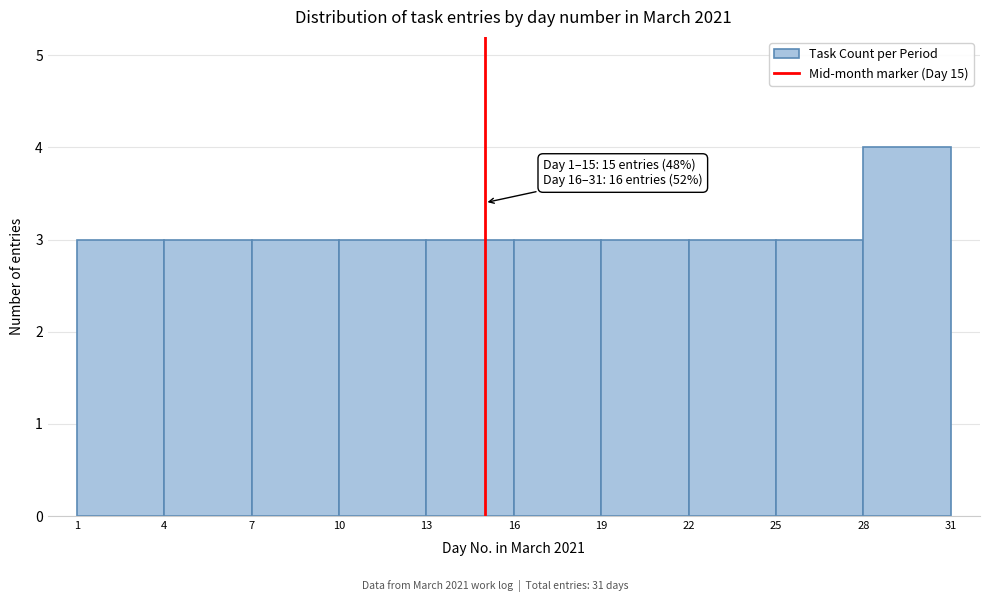

Over which range of the x-axis is the bar tallest?

28 to 31